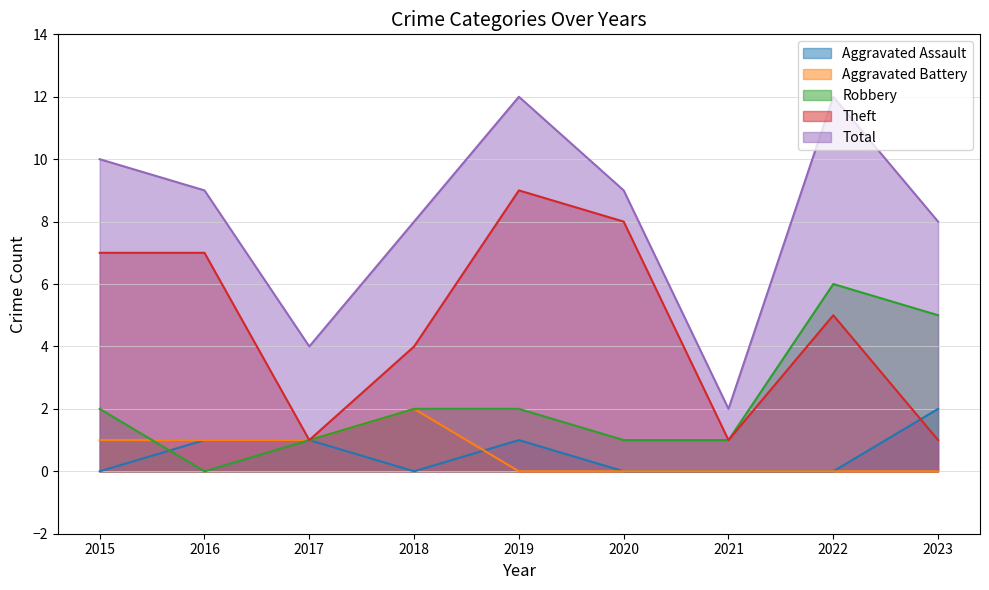

The Robbery series shows 1 at 2020. True or false?

True